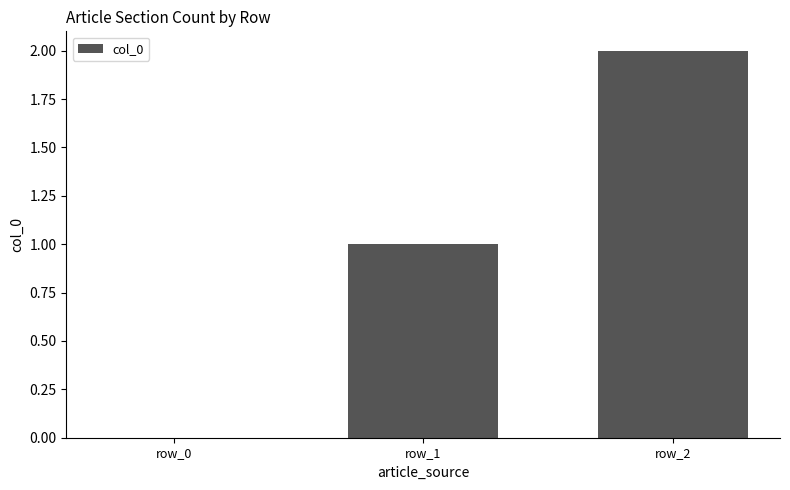

Count the number of categories in the chart.

3